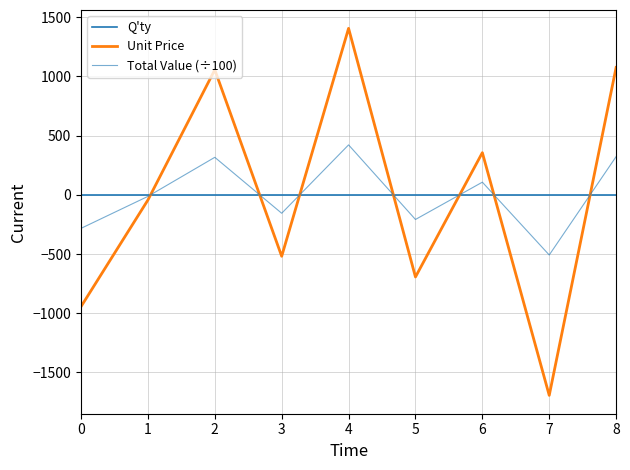

Is this an area chart (filled region under the line)?

No